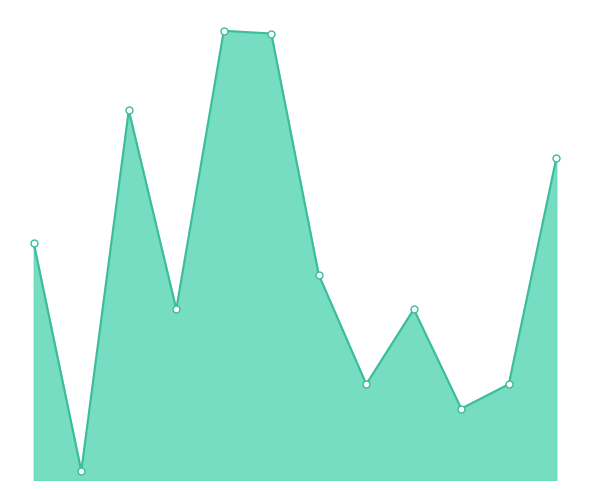

What is the label of the 3rd point from the right?

Okanogan_W